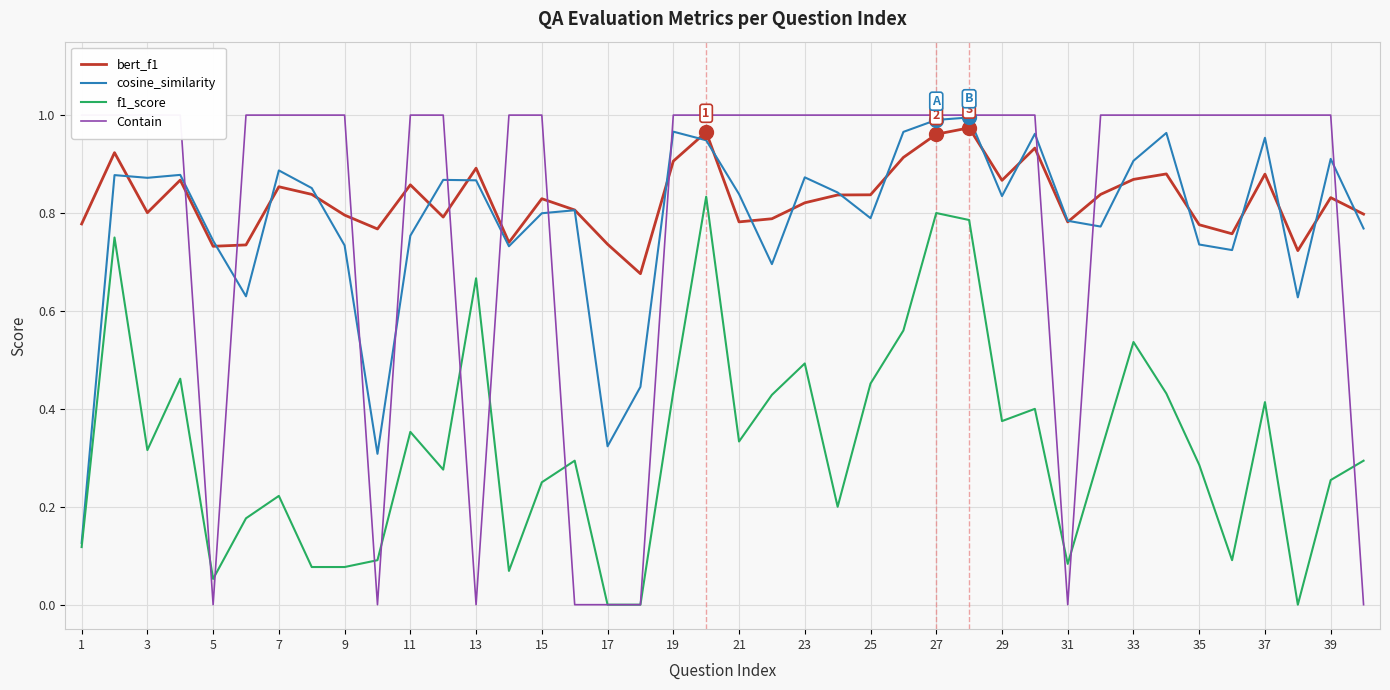

At which label is cosine_similarity closest to 0?

1